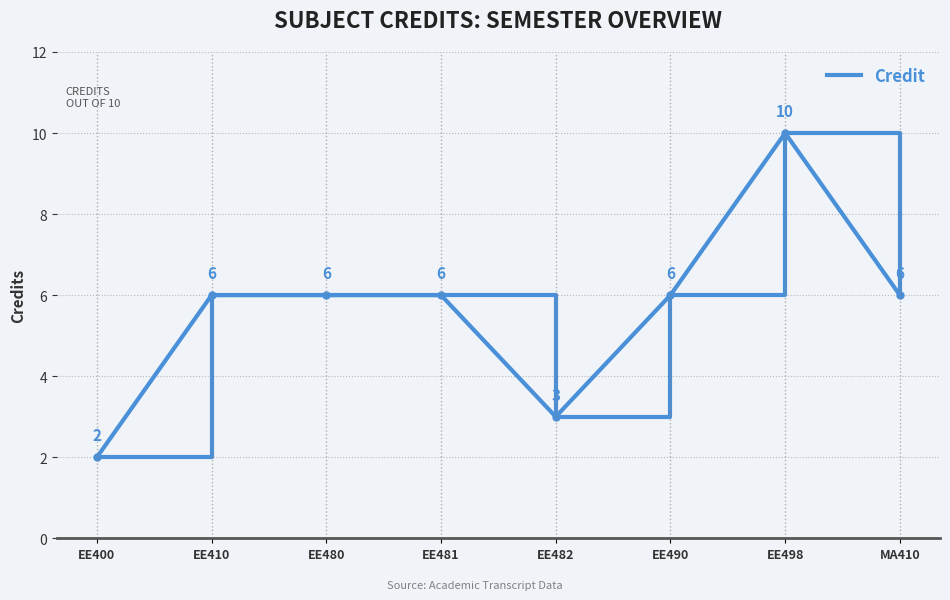

Which category has the lowest value across all series?

EE400